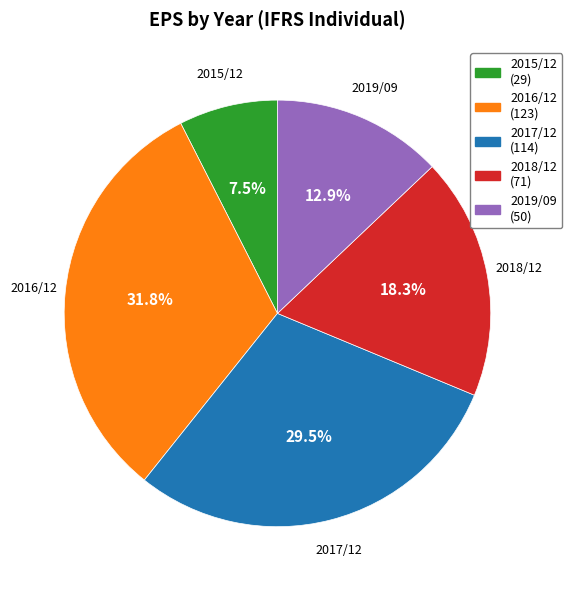

How many slices are in this pie chart?

5